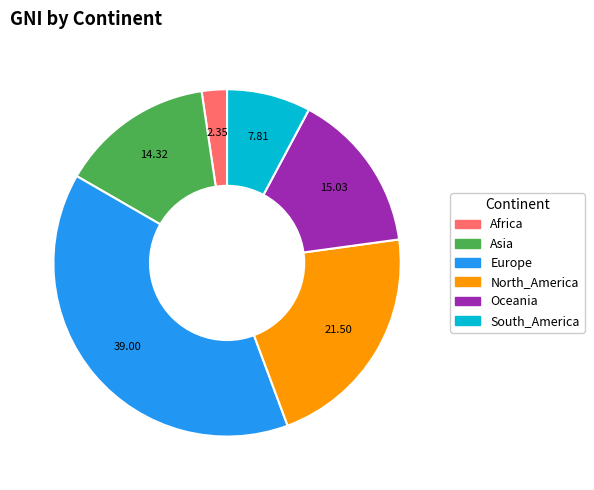

How many slices are in this pie chart?

6